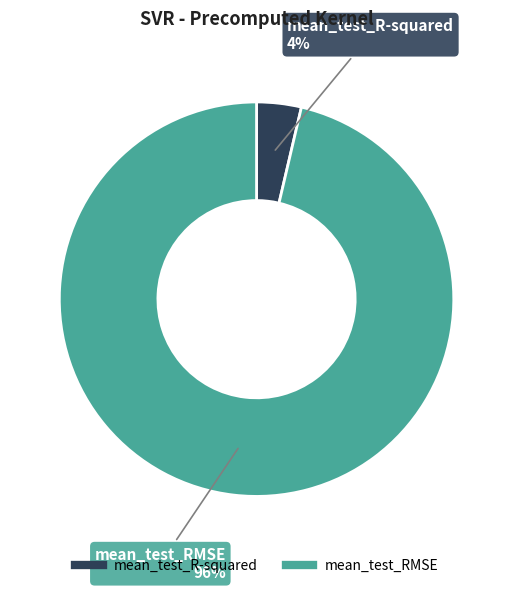

Which slice is the largest?

mean_test_RMSE